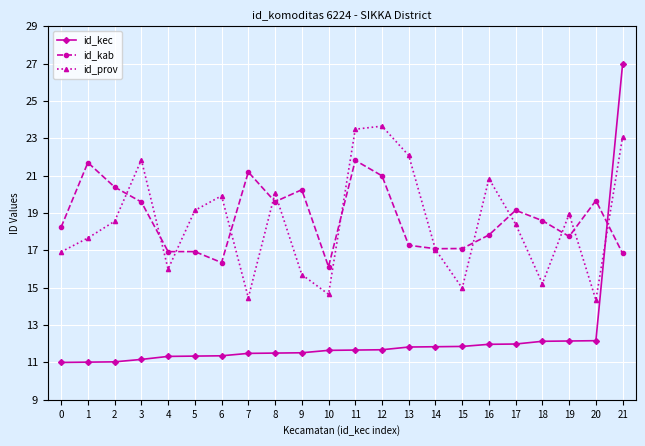

What is the value of the id_kab point at the 10th from the left?

20.2